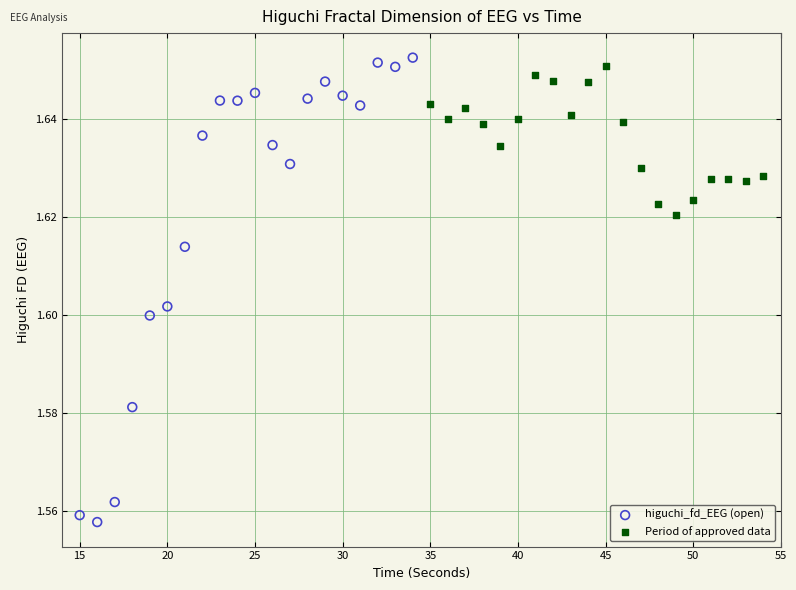

Which series has the largest Y range (max minus min)?

higuchi_fd_EEG (open)